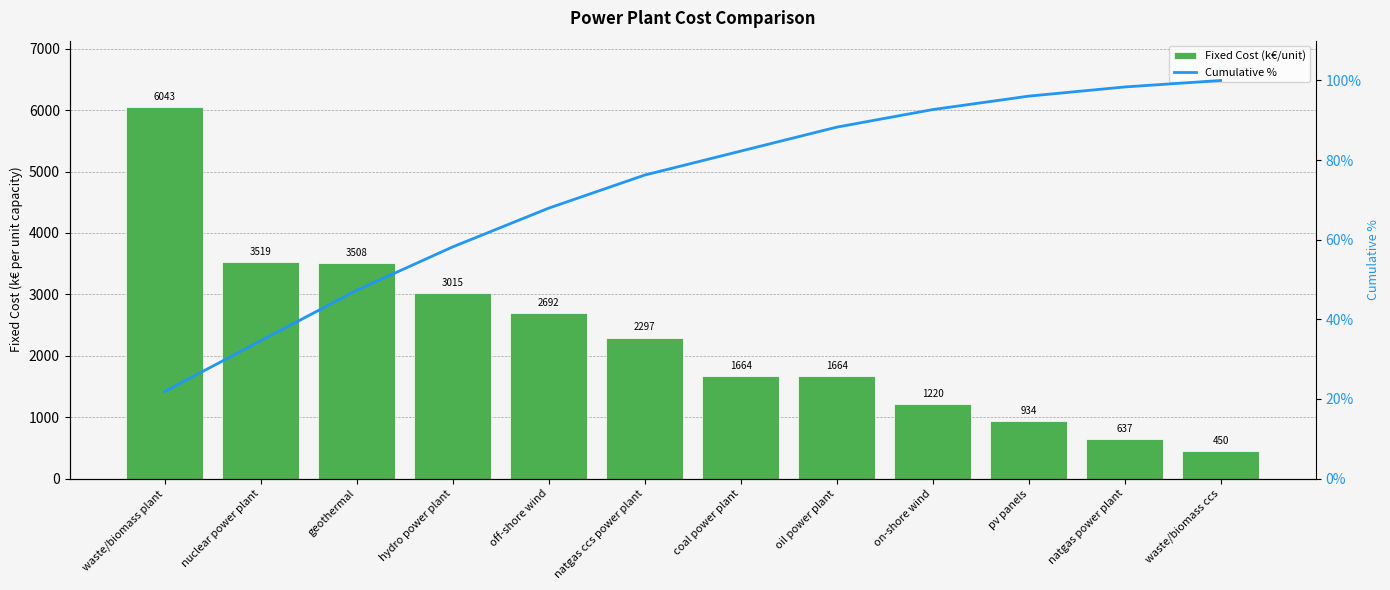

How many groups of bars are there?

12